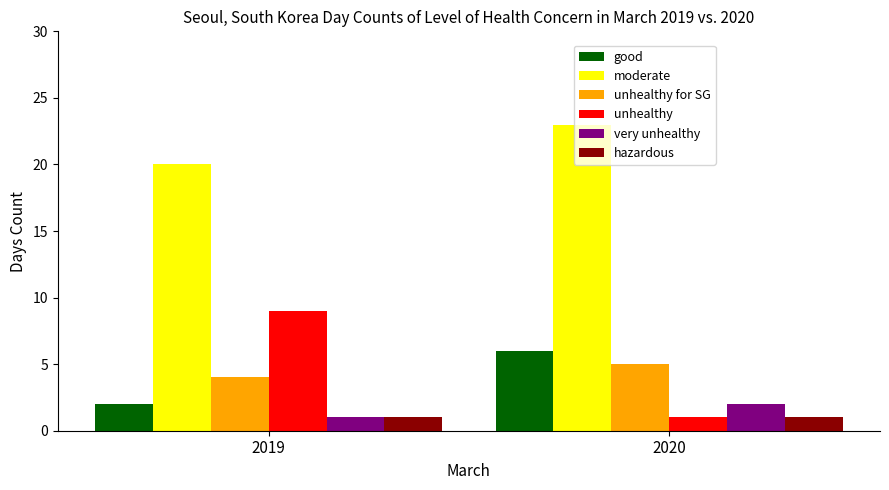

What is the value of the moderate bar at the 1st from the left?

20